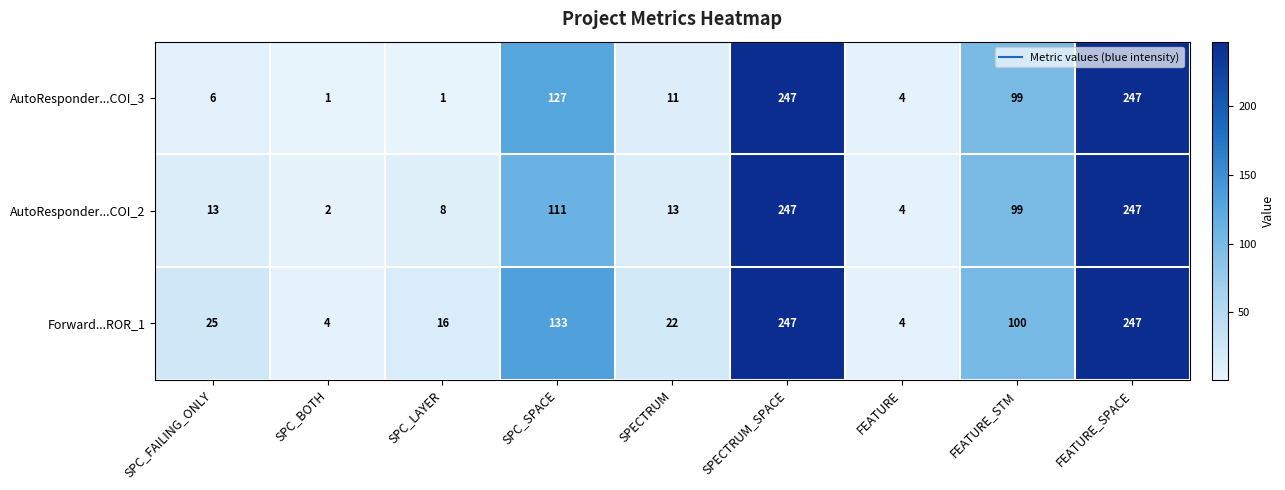

What is the maximum value shown in the chart?

247